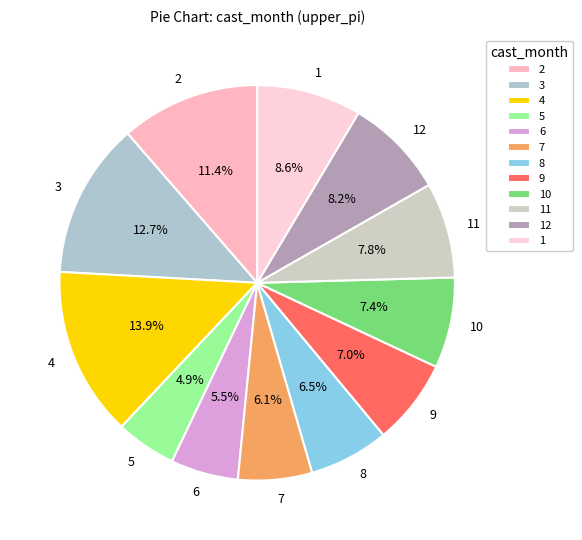

Which slice is the largest?

4